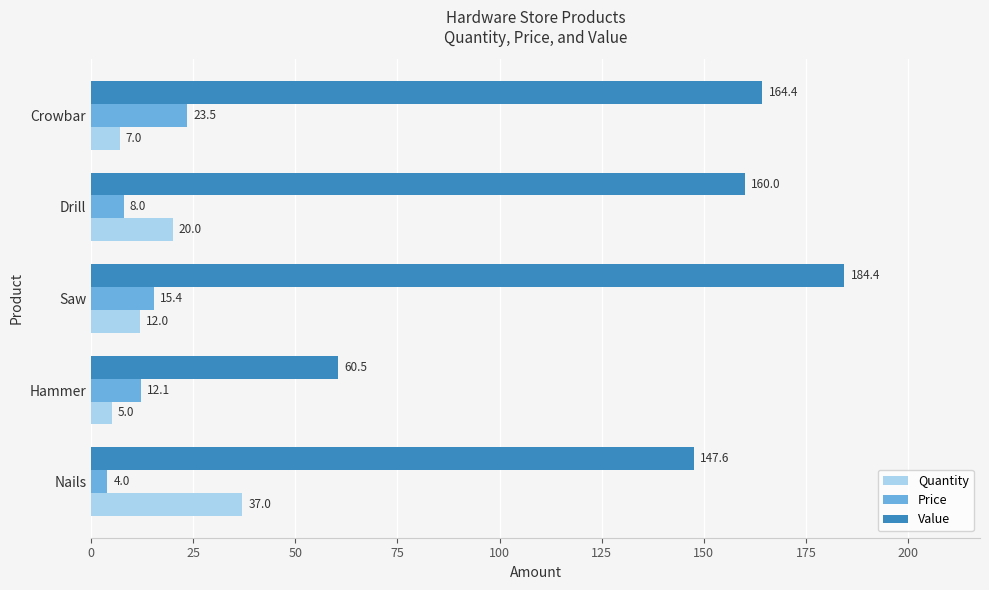

What is the sum of all Price values?

62.9